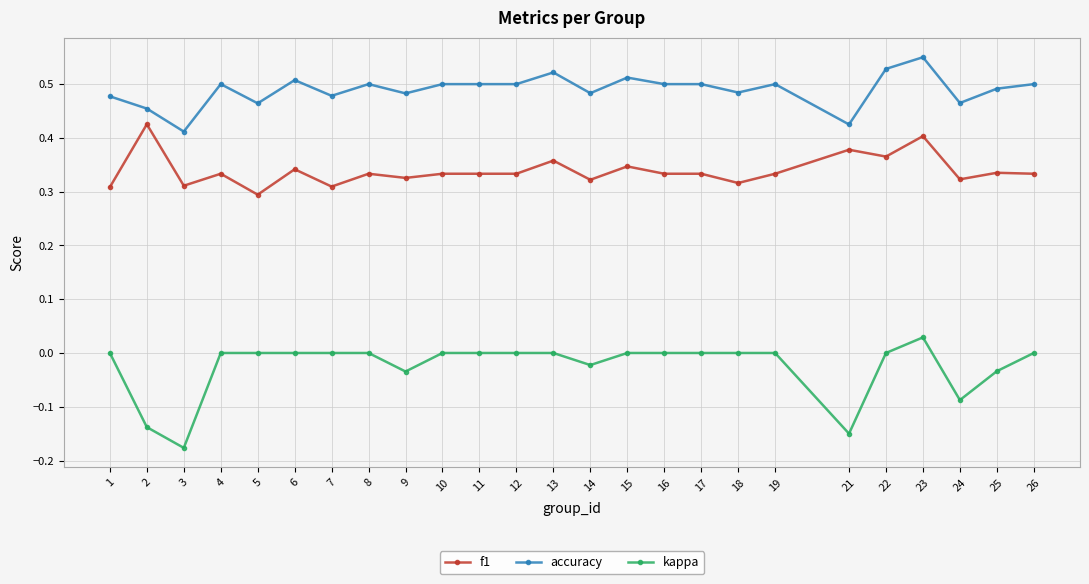

How many accuracy values are between 0 and 1?

25